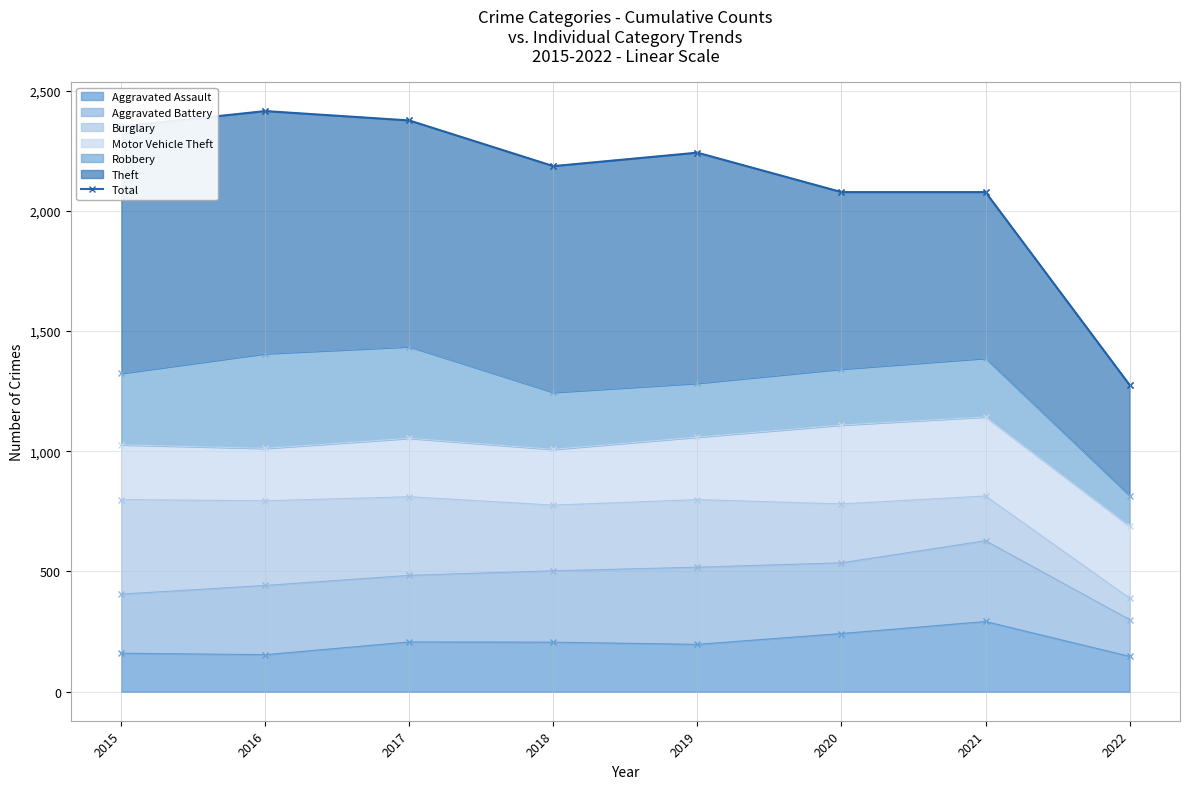

Rank the categories by value from highest to lowest.

2016, 2017, 2015, 2019, 2018, 2020, 2021, 2022